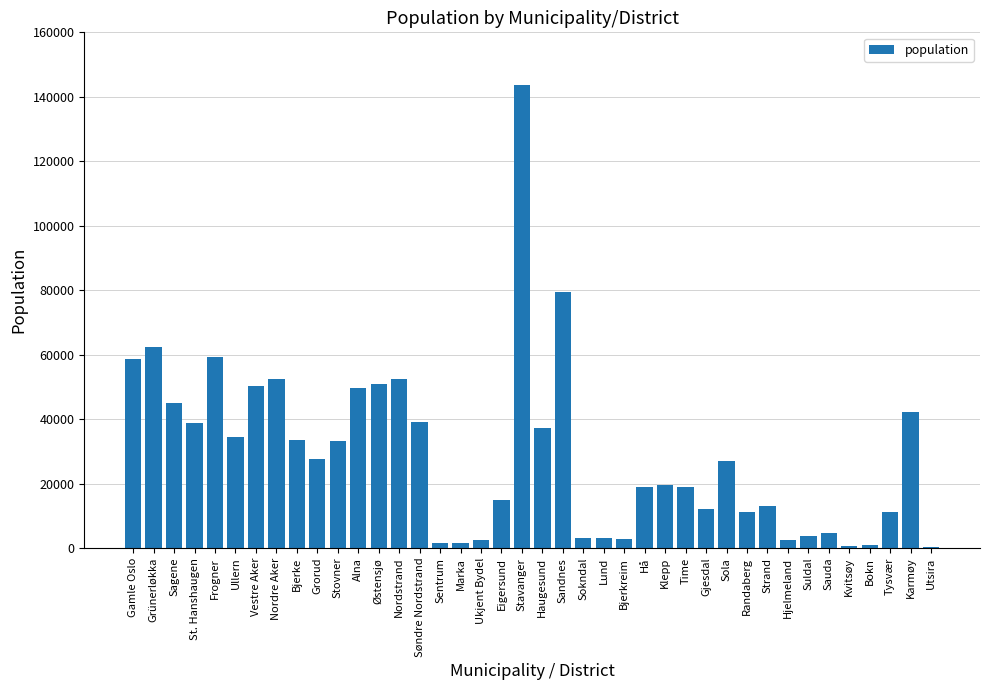

Is it true that the value at Marka is 1610?

True